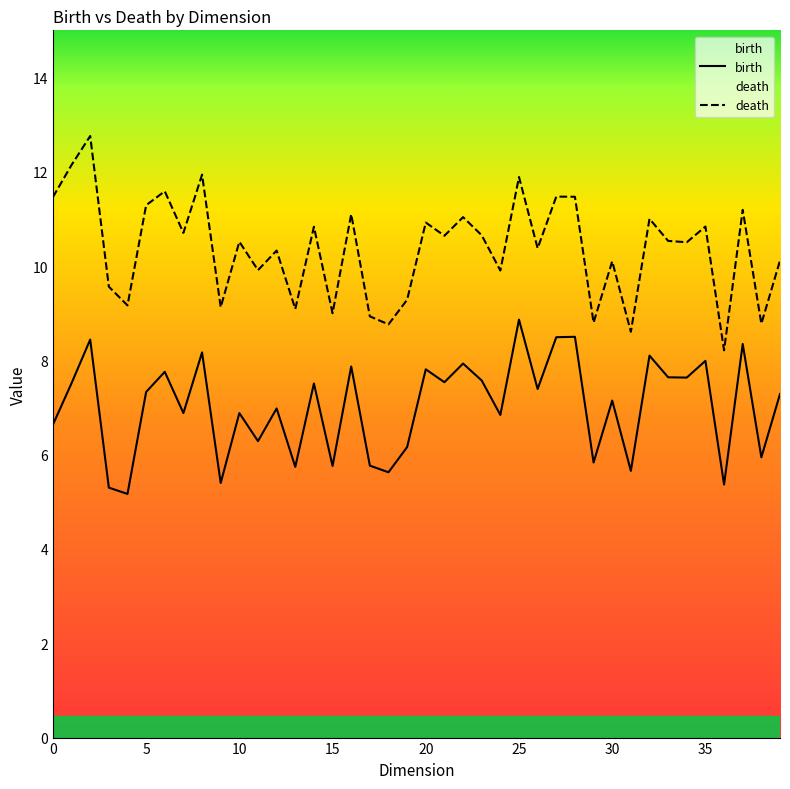

True or false: birth and death intersect in this chart.

False